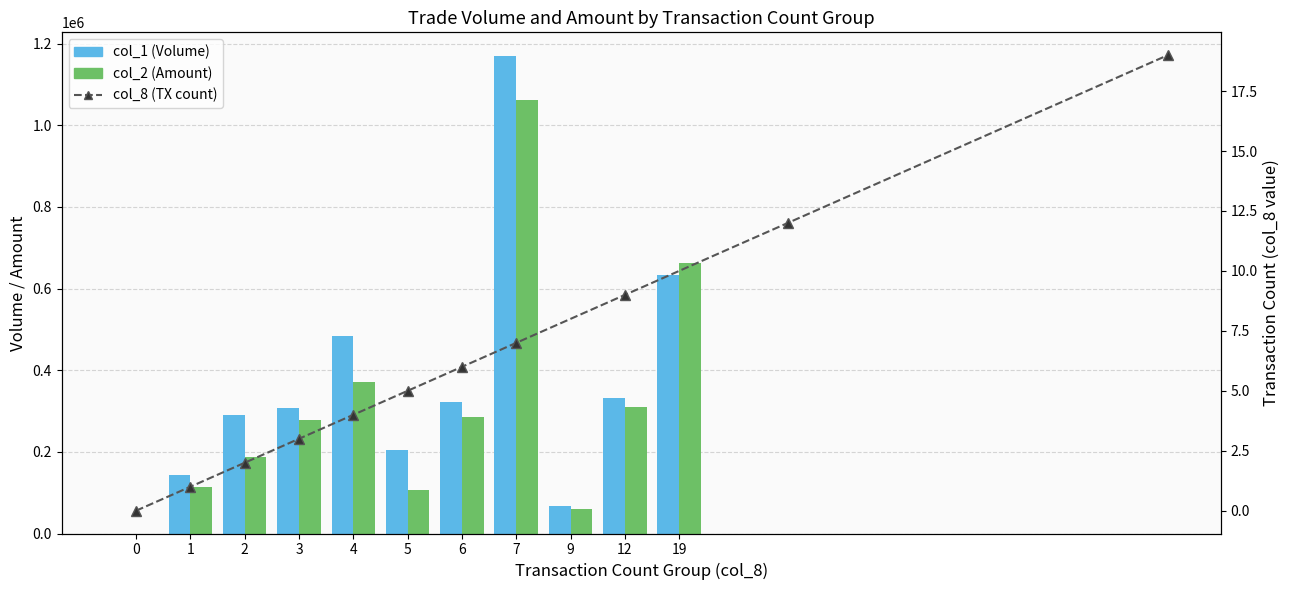

Where does the col_2 (Amount) series first go above 278690?

4